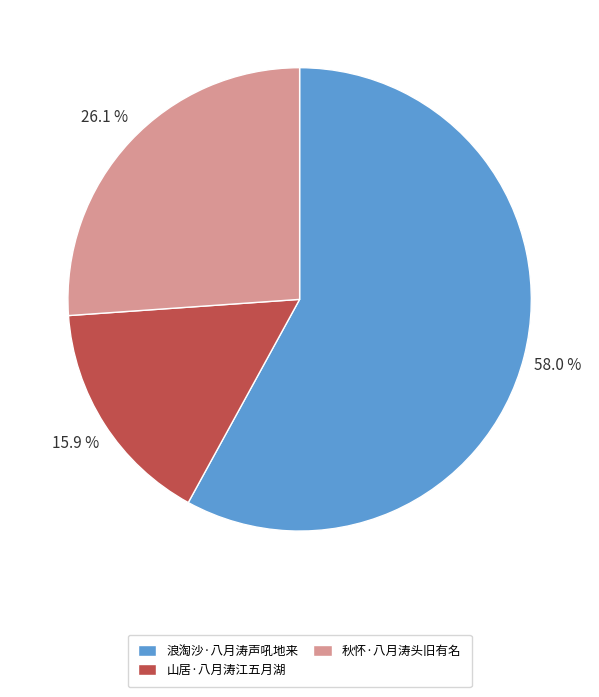

What is the ratio of the value at 山居·八月涛江五月湖 to the value at 浪淘沙·八月涛声吼地来?

0.3